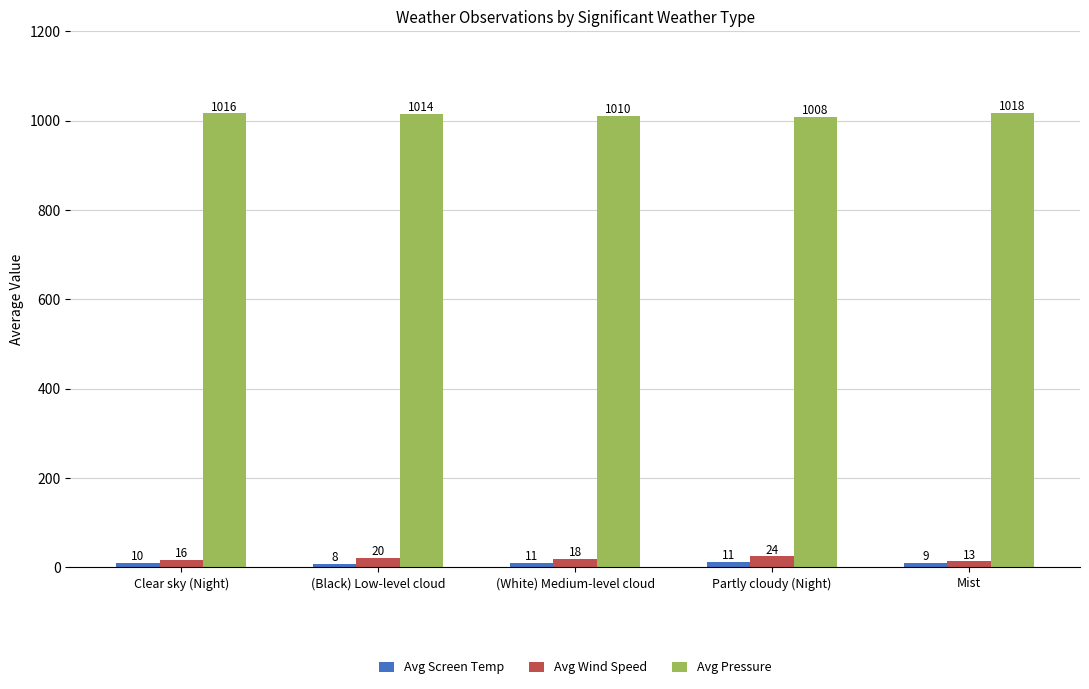

Does the chart contain any negative values?

No